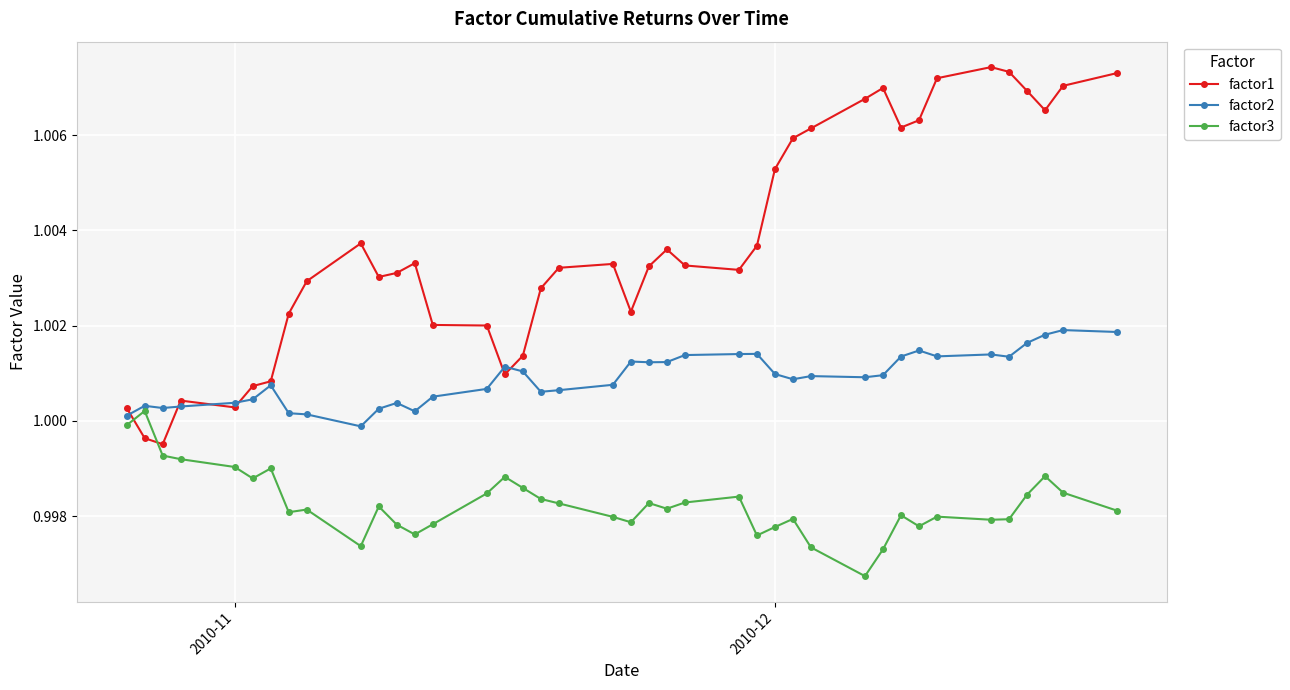

Which series has the largest total across all categories?

factor1